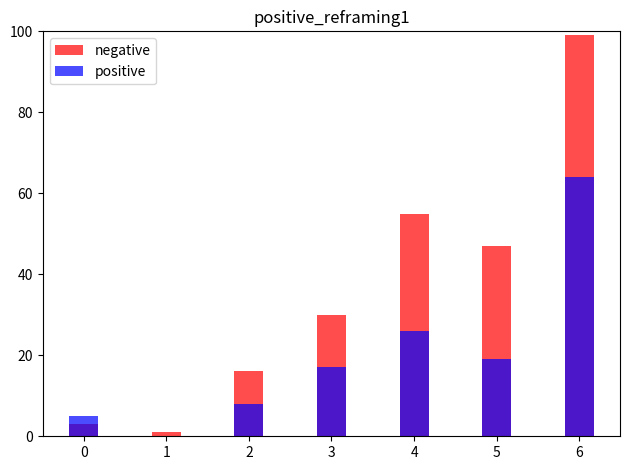

Reading left to right, what are all the values shown in this chart?

negative: 0=3	1=1	2=16	3=30	4=55	5=47	6=99
positive: 0=5	1=0	2=8	3=17	4=26	5=19	6=64